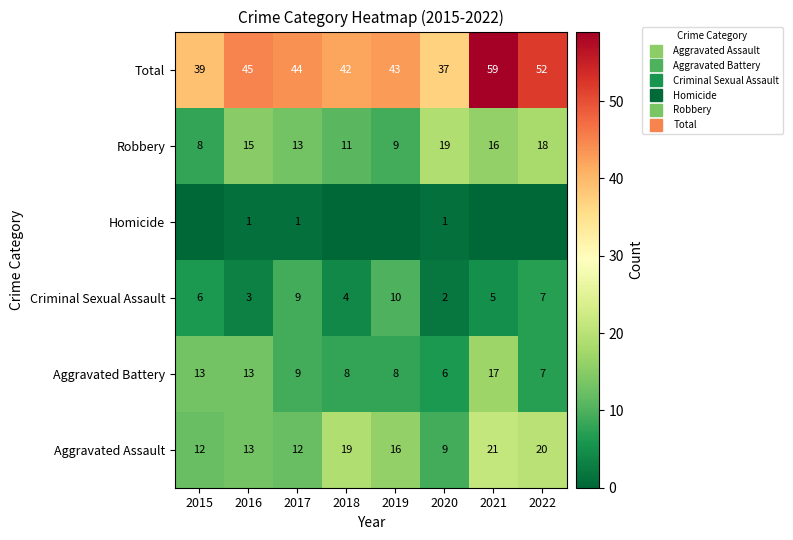

Which category has the lowest value in the Criminal Sexual Assault series?

2020